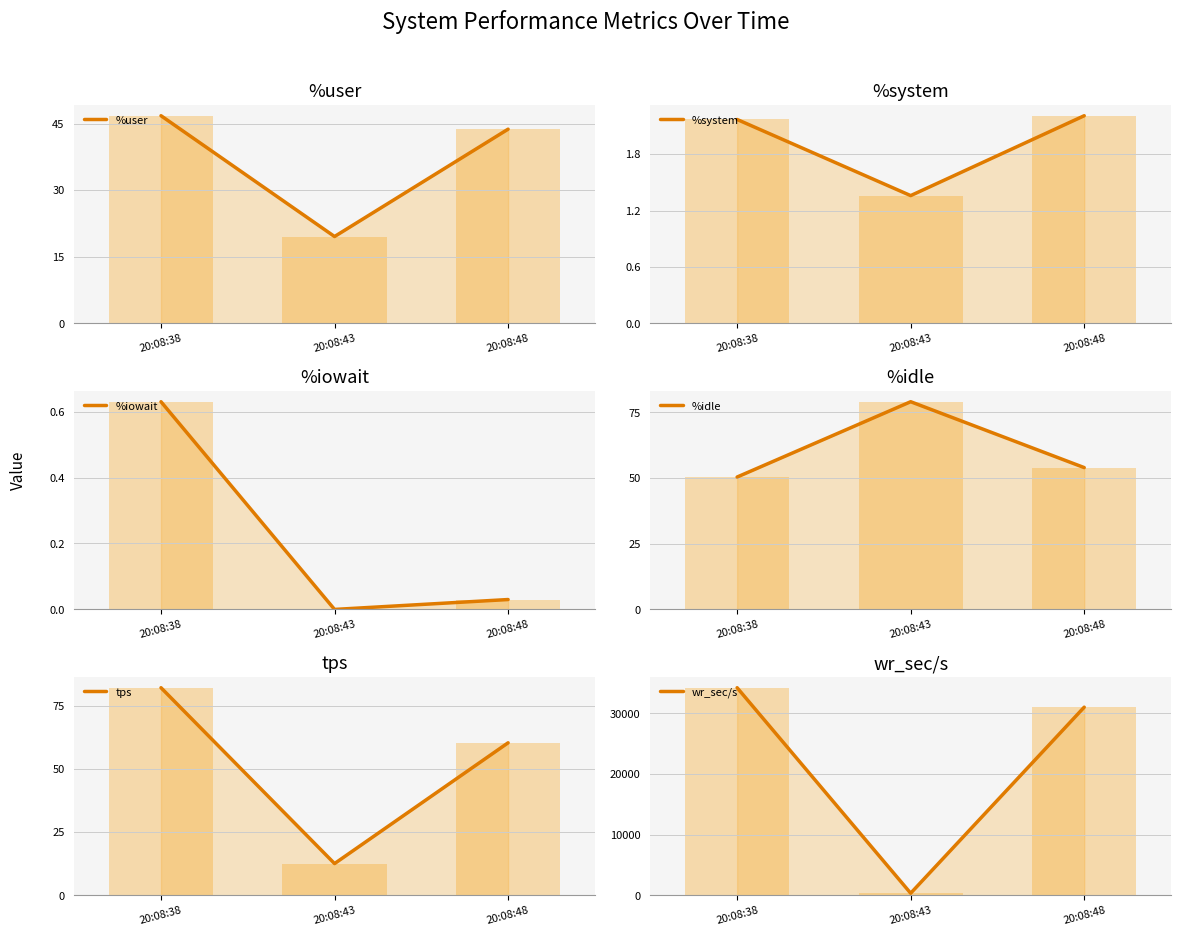

Rank the categories by %user value from lowest to highest.

20:08:43, 20:08:48, 20:08:38